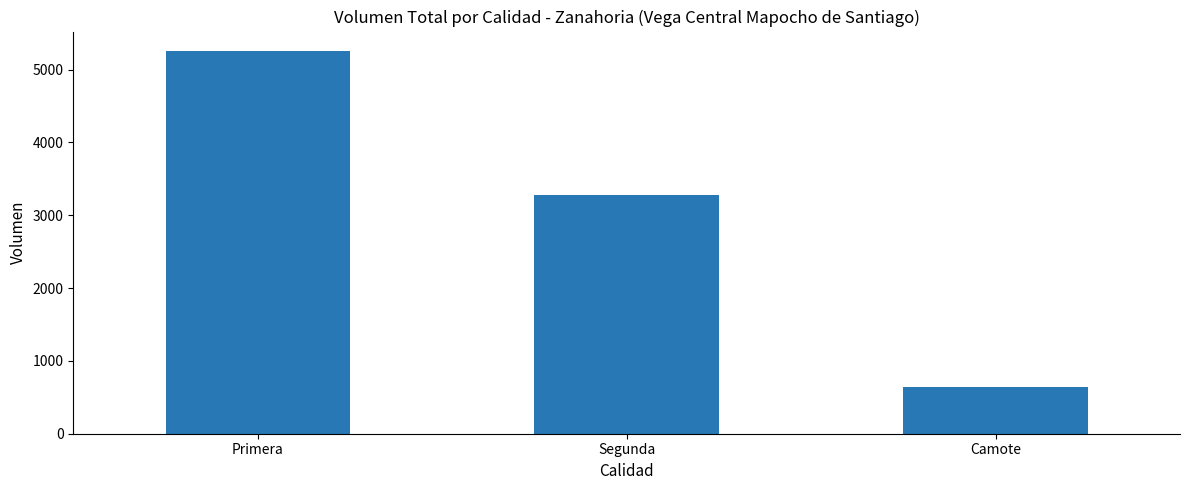

Does the chart contain stacked bars?

No